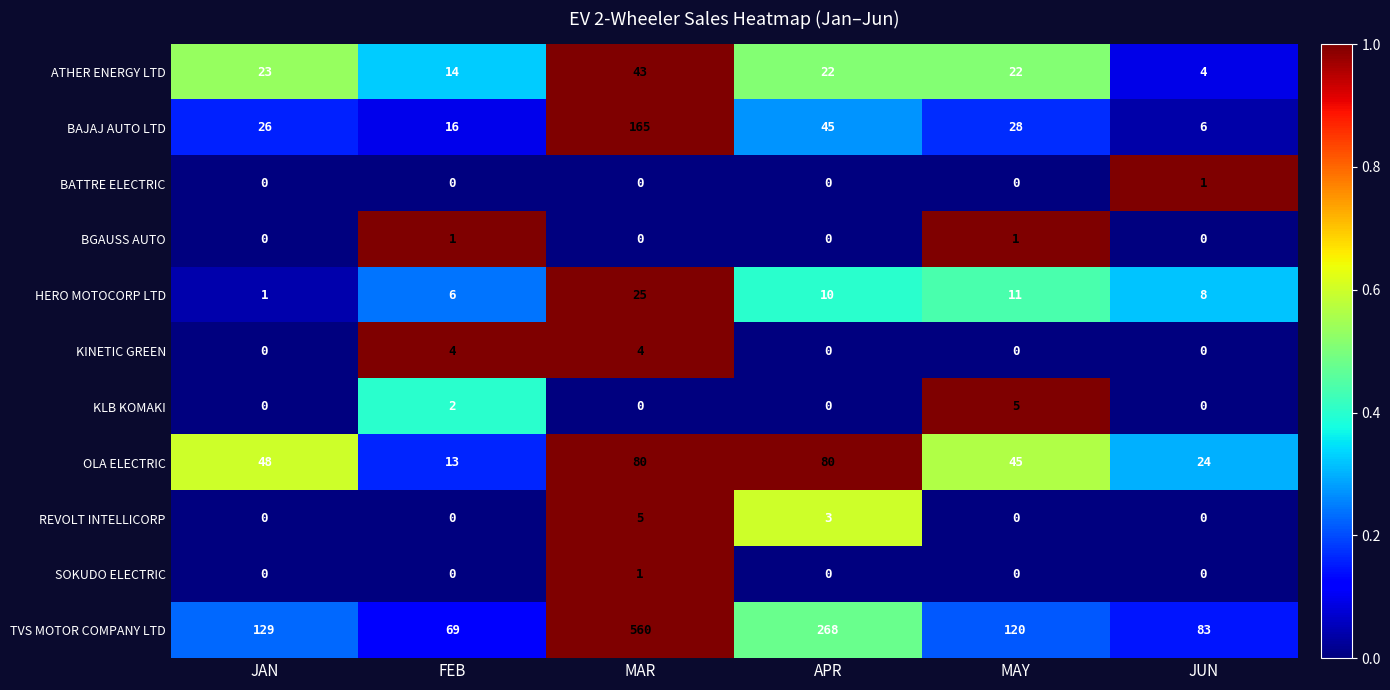

Count the KLB KOMAKI values in the range 0 to 2.

5